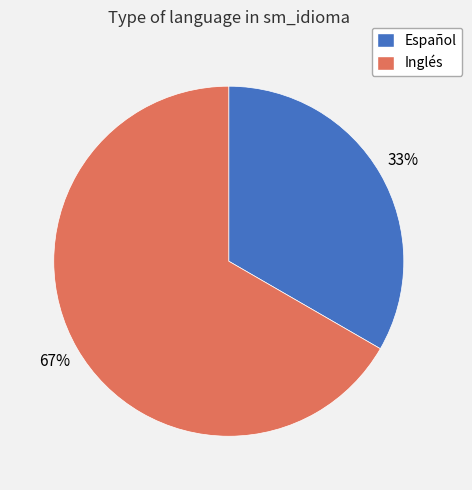

How many segments does this pie chart have?

2